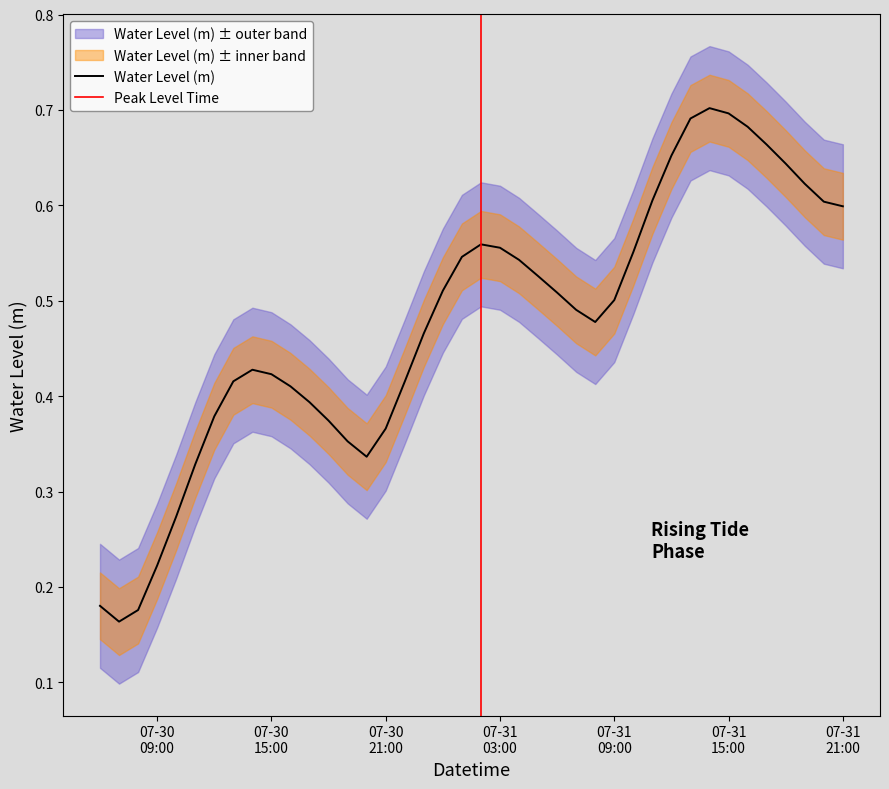

Rank the categories by value from highest to lowest.

2025-07-31 14:00:00, 2025-07-31 15:00:00, 2025-07-31 13:00:00, 2025-07-31 16:00:00, 2025-07-31 17:00:00, 2025-07-31 12:00:00, 2025-07-31 18:00:00, 2025-07-31 19:00:00, 2025-07-31 11:00:00, 2025-07-31 20:00:00, 2025-07-31 21:00:00, 2025-07-31 02:00:00, 2025-07-31 03:00:00, 2025-07-31 10:00:00, 2025-07-31 01:00:00, 2025-07-31 04:00:00, 2025-07-31 05:00:00, 2025-07-31 00:00:00, 2025-07-31 06:00:00, 2025-07-31 09:00:00, 2025-07-31 07:00:00, 2025-07-31 08:00:00, 2025-07-30 23:00:00, 2025-07-30 14:00:00, 2025-07-30 15:00:00, 2025-07-30 13:00:00, 2025-07-30 22:00:00, 2025-07-30 16:00:00, 2025-07-30 17:00:00, 2025-07-30 12:00:00, 2025-07-30 18:00:00, 2025-07-30 21:00:00, 2025-07-30 19:00:00, 2025-07-30 20:00:00, 2025-07-30 11:00:00, 2025-07-30 10:00:00, 2025-07-30 09:00:00, 2025-07-30 06:00:00, 2025-07-30 08:00:00, 2025-07-30 07:00:00